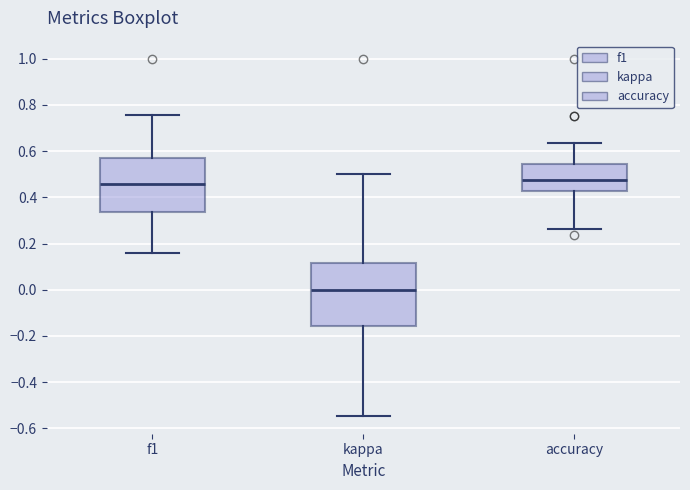

Where is the upper edge of the box for kappa on the y-axis? The values are not printed on the chart, so give them approximately, as read against the axis.

0.12